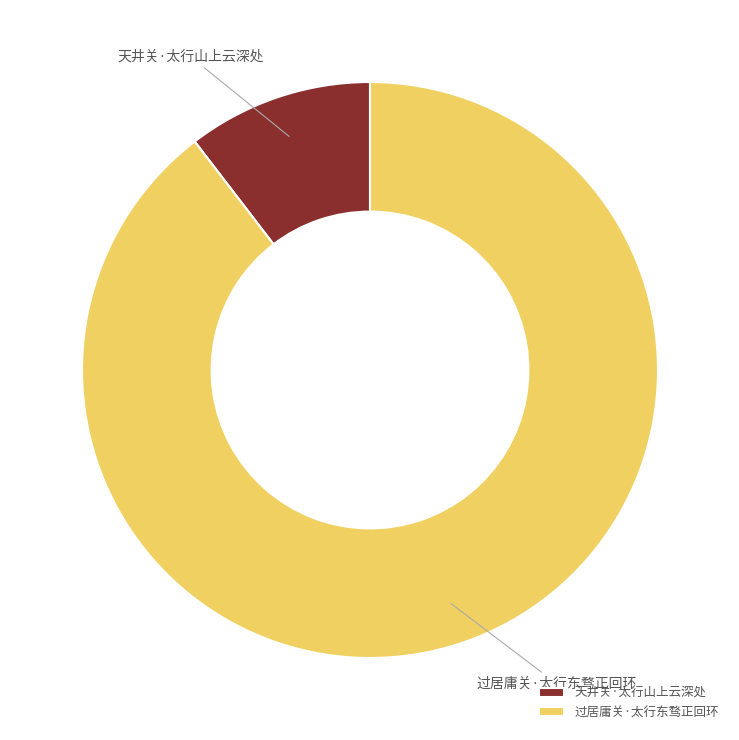

Is the sum of 天井关·太行山上云深处 and 过居庸关·太行东骛正回环 greater than half?

Yes